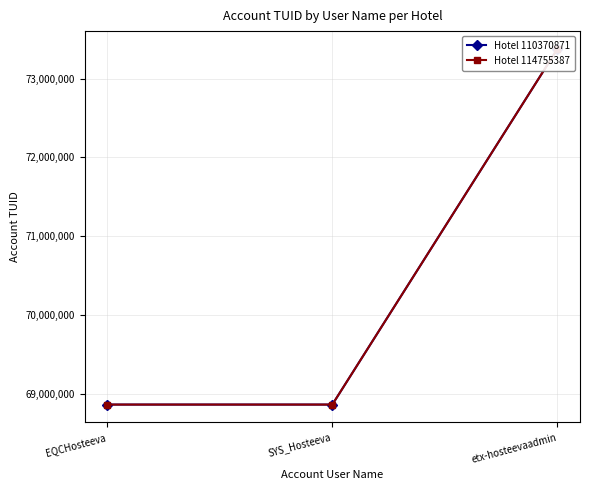

At which category does the chart reach its peak across all series?

etx-hosteevaadmin